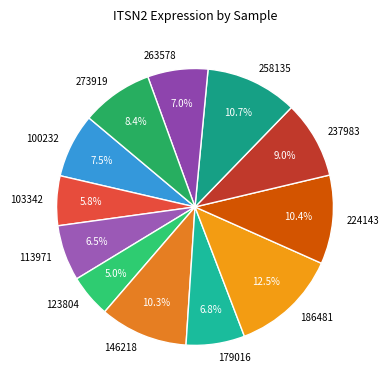

To the nearest percent, what is the difference between the 113971 and 237983 slice percentages?

3%